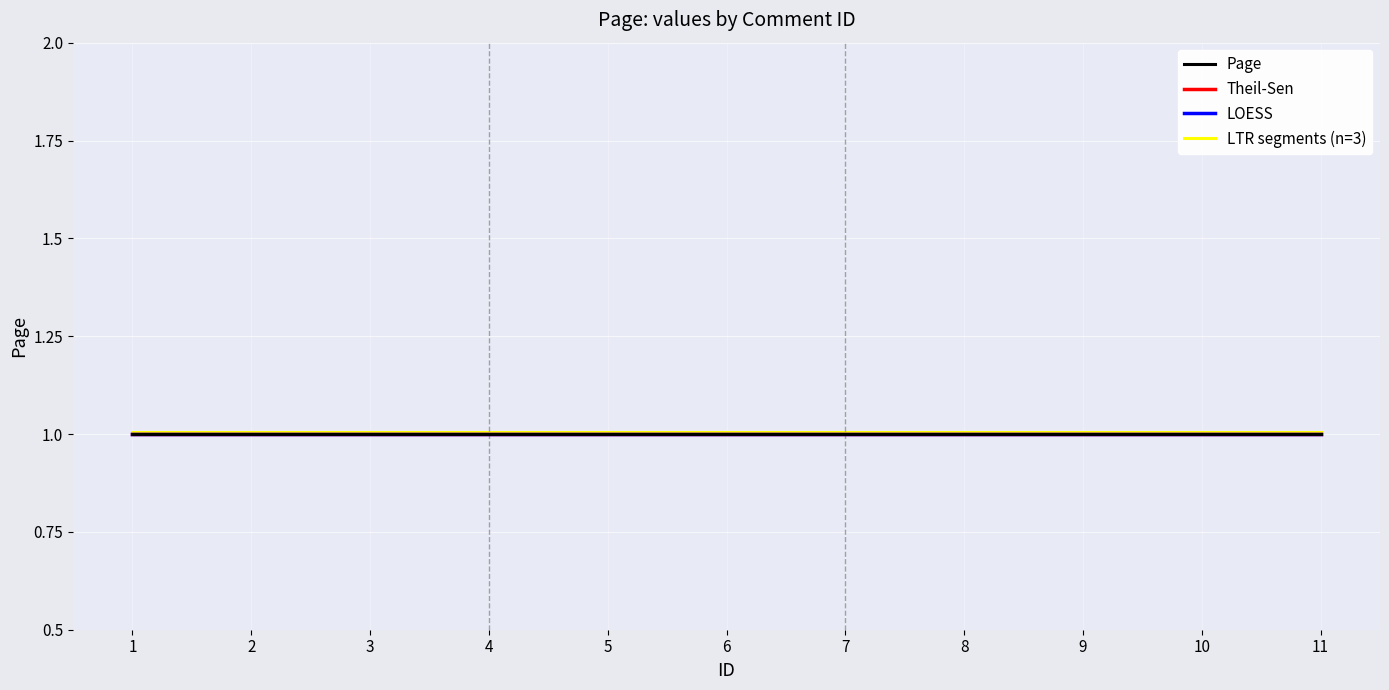

How many lines are shown in the chart?

4